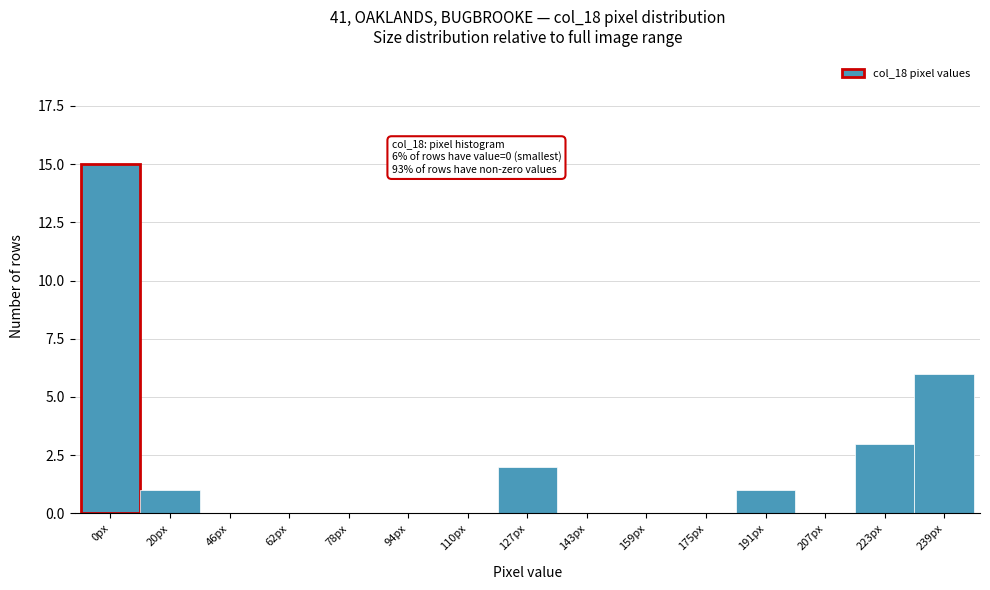

Reading left to right, list all the values displayed in this chart.

0px=15	20px=1	46px=0	62px=0	78px=0	94px=0	110px=0	127px=2	143px=0	159px=0	175px=0	191px=1	207px=0	223px=3	239px=6